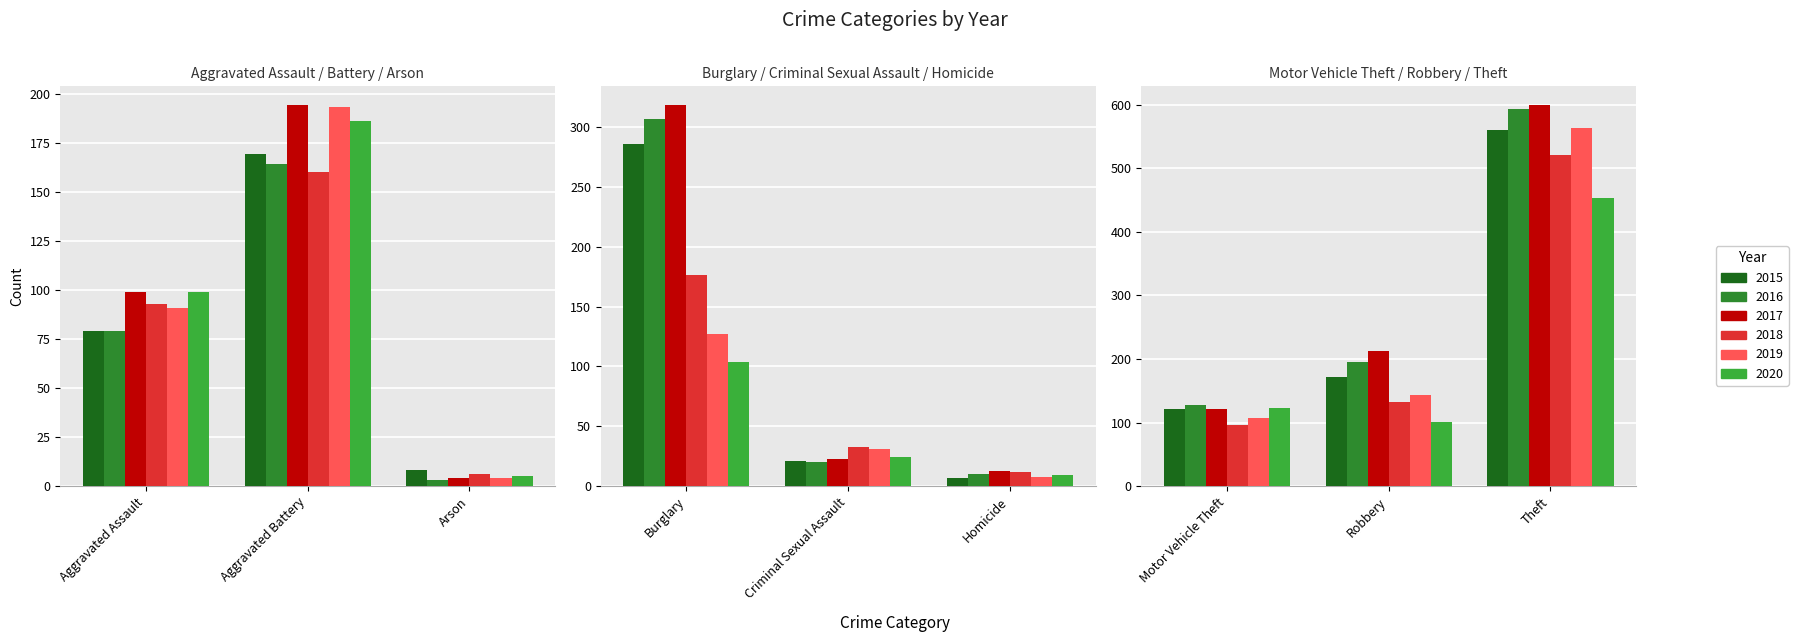

What is the difference between the second highest and second lowest values in the 2020 series?

177